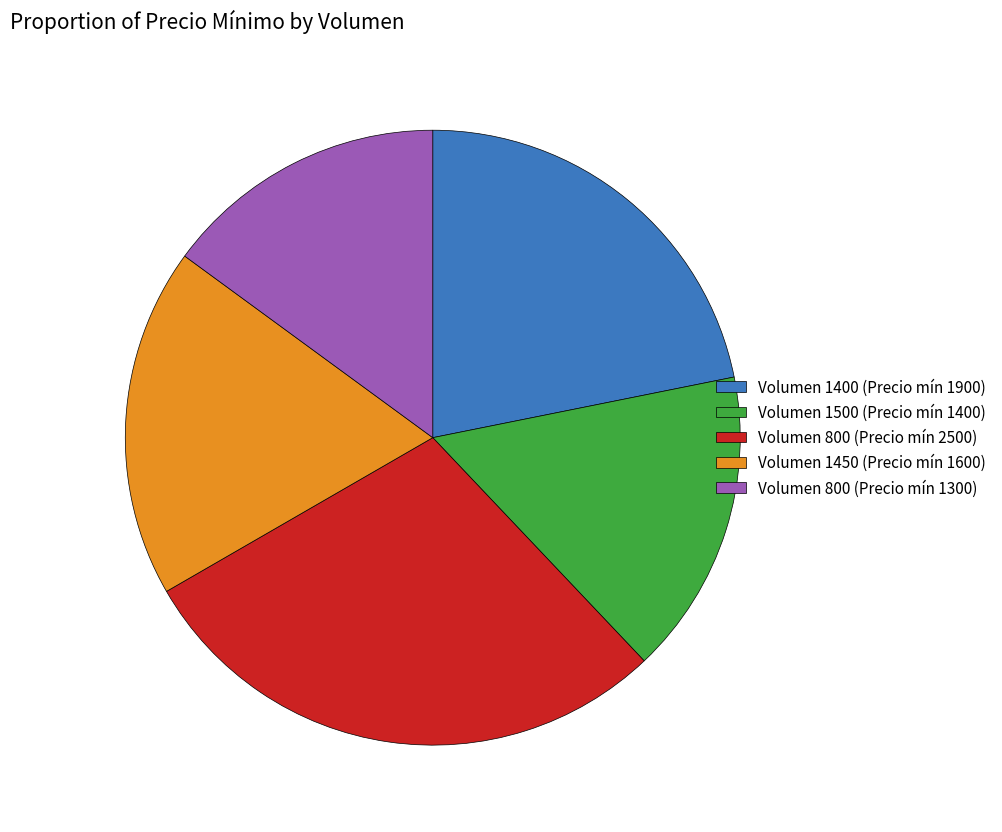

Which slice is the largest?

Volumen 800 (Precio mín 2500)